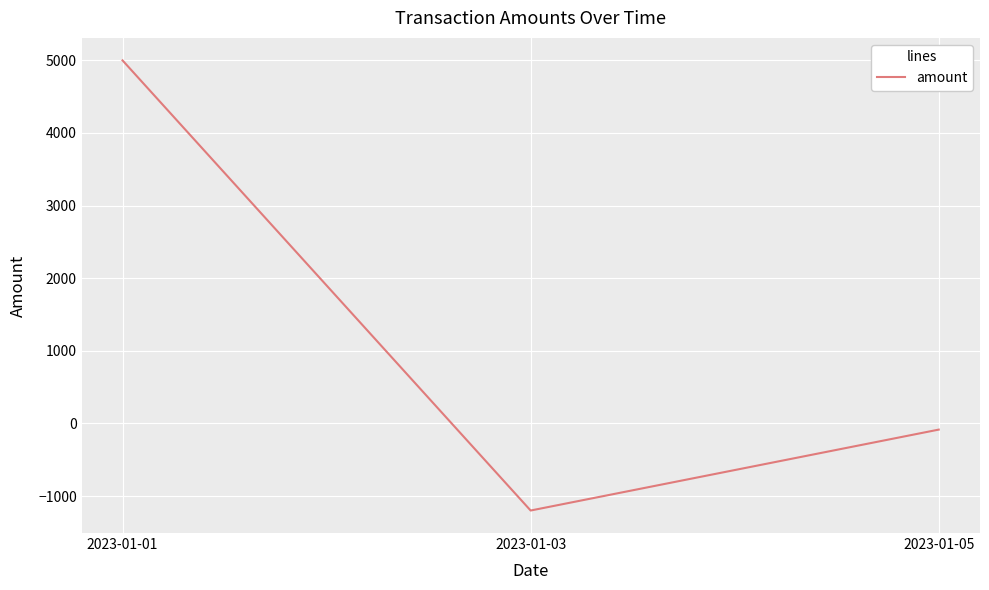

Rank the categories by value from lowest to highest.

2023-01-03, 2023-01-05, 2023-01-01